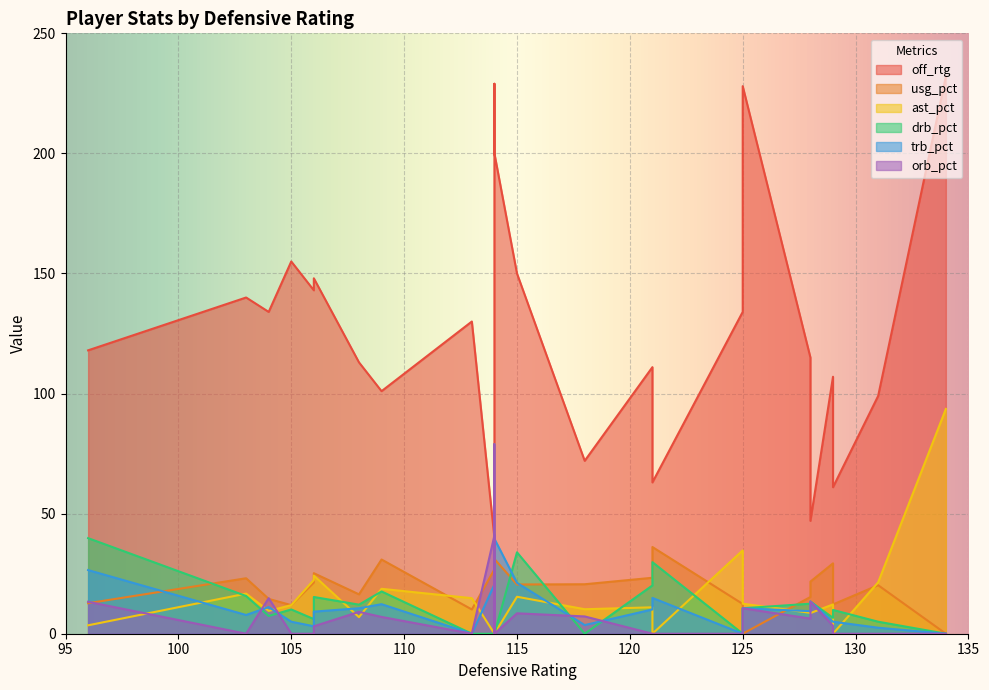

Is the value of drb_pct at 7 greater than the value of trb_pct at 9?

No